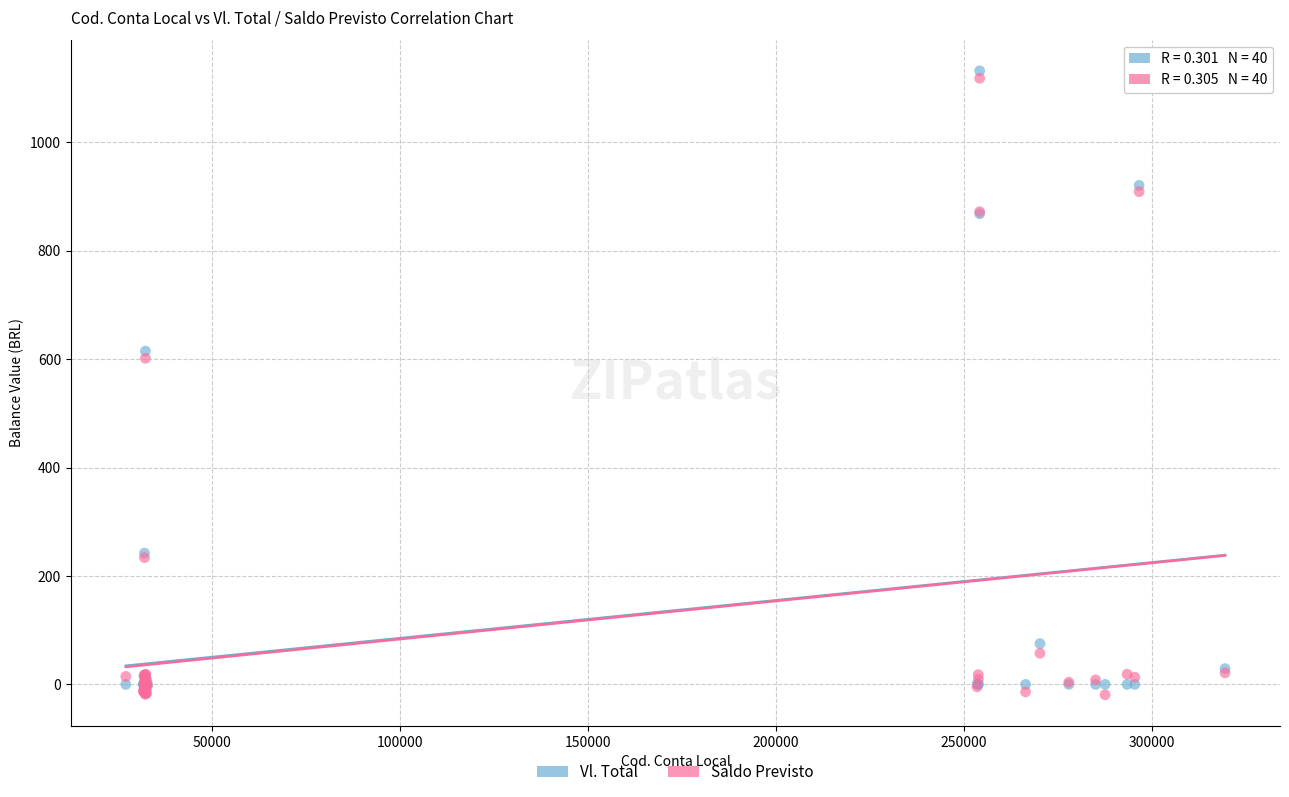

In the Saldo Previsto series, what Y value is closest to 549?

601.7